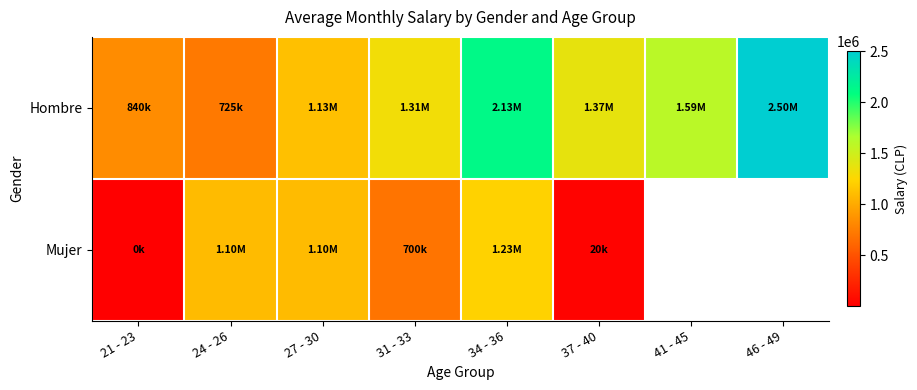

What is the smallest value displayed?

419.0